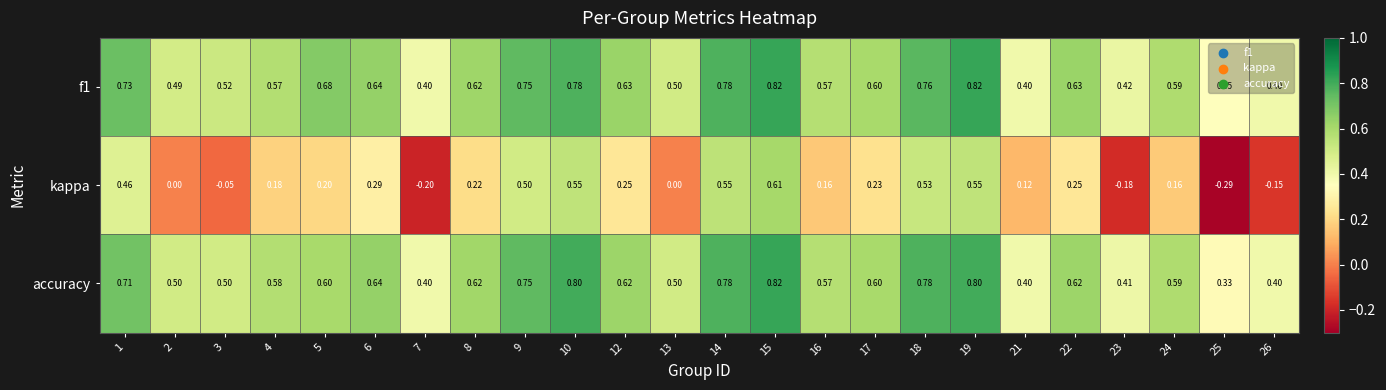

Which series changed the most between 1 and 4?

kappa